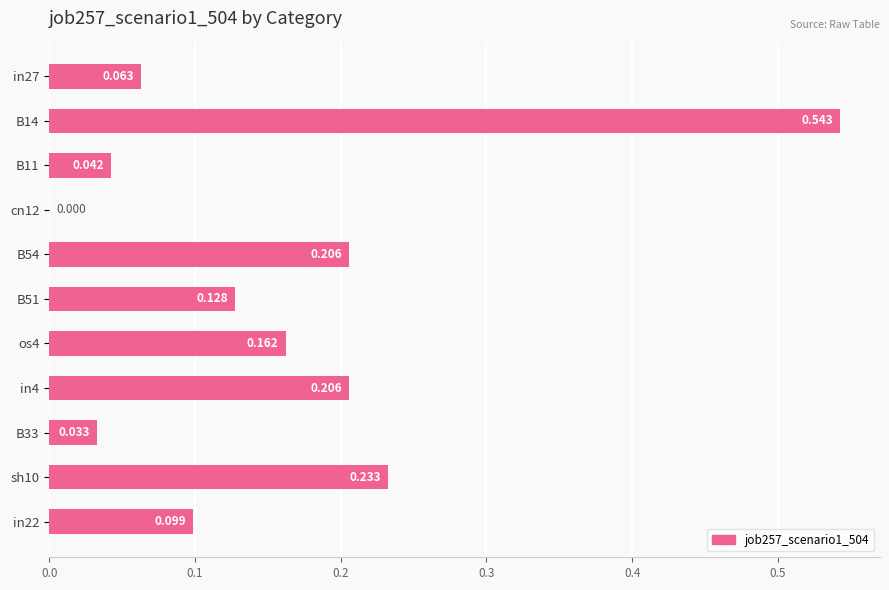

At which category does the chart reach its peak across all series?

B14